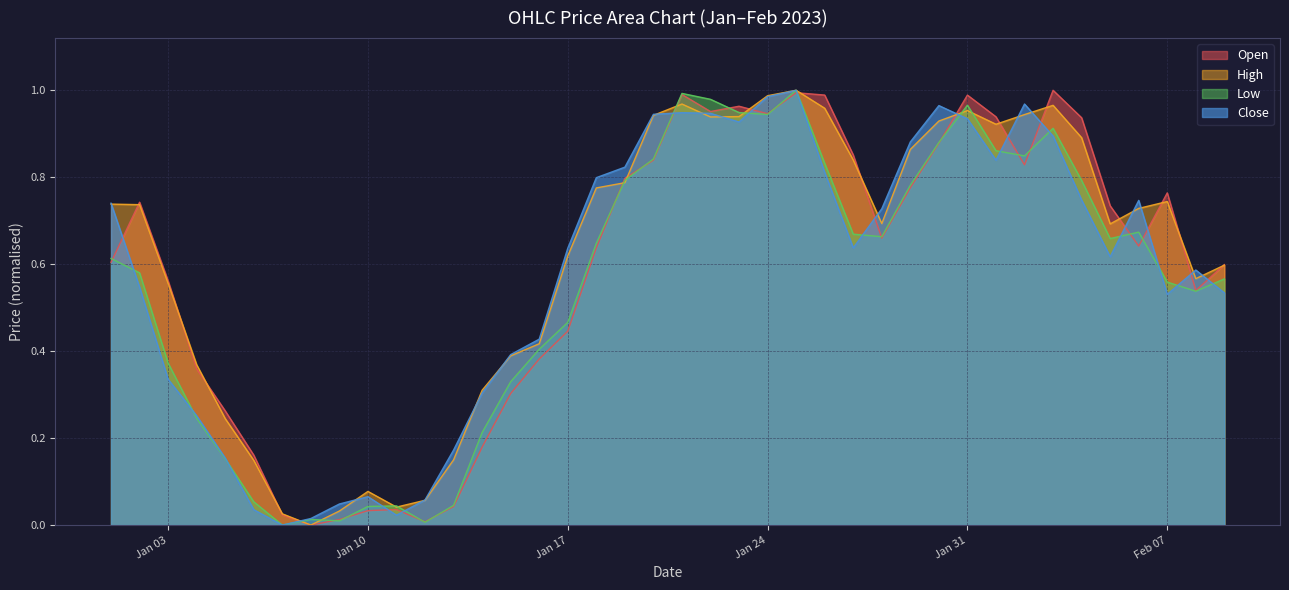

Which series has the largest total across all categories?

High